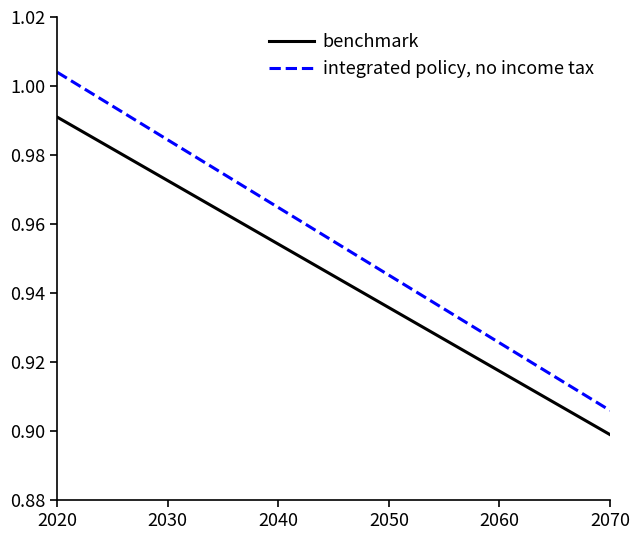

What is the difference between the maximum and second lowest values in the benchmark series?

0.1